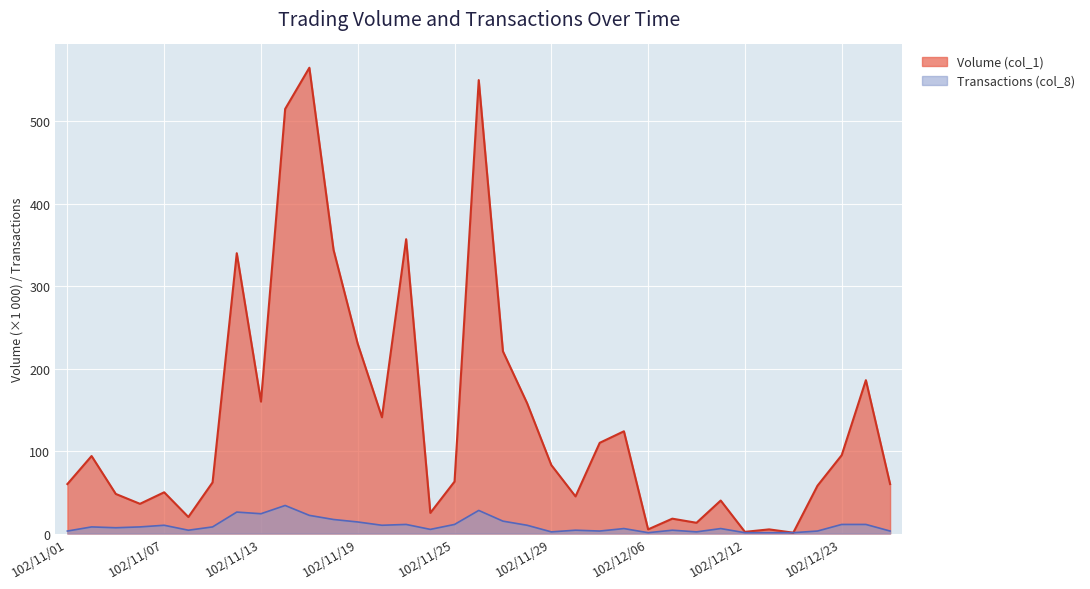

Rank the series by their average value, from highest to lowest.

Volume (col_1), Transactions (col_8)